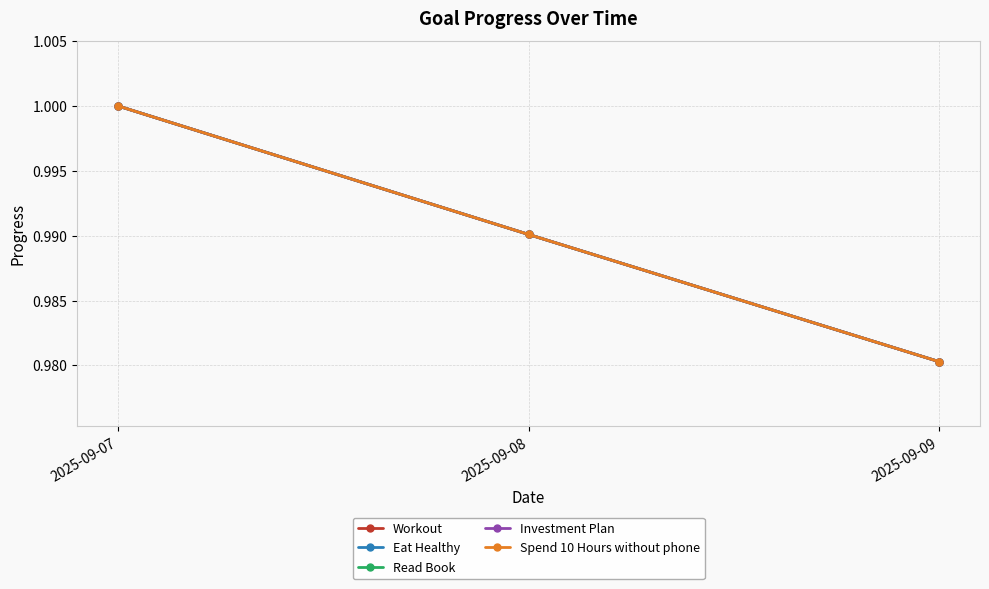

How many lines are shown in the chart?

5